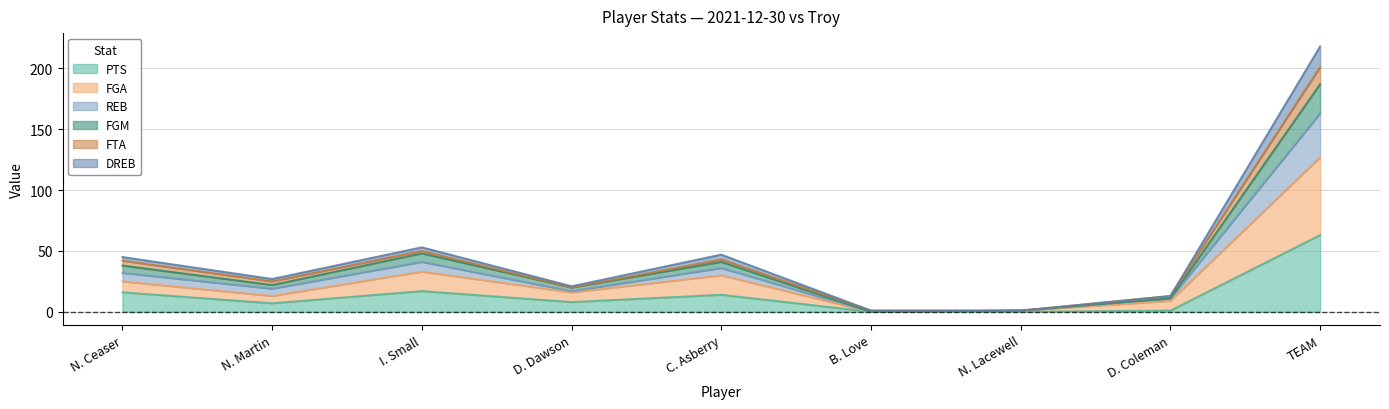

What is the maximum value for PTS?

63